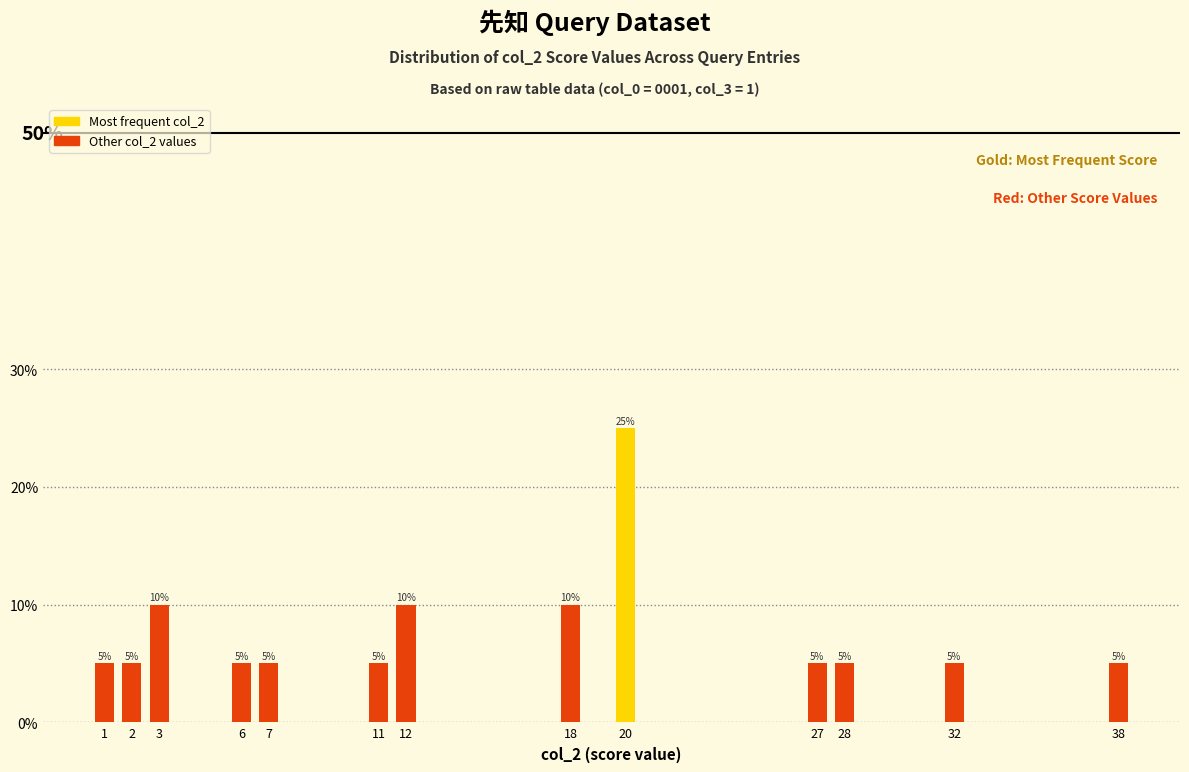

How many series are shown in this chart?

1